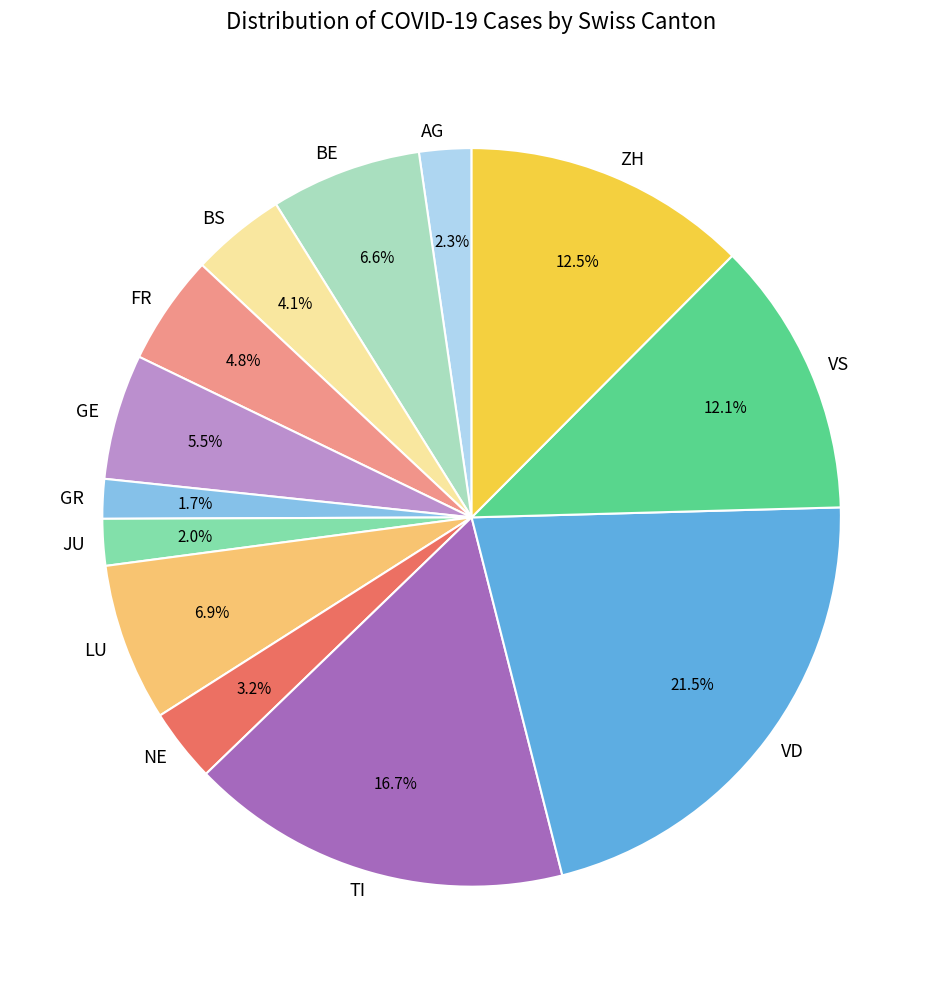

Is BS the majority of the pie?

No